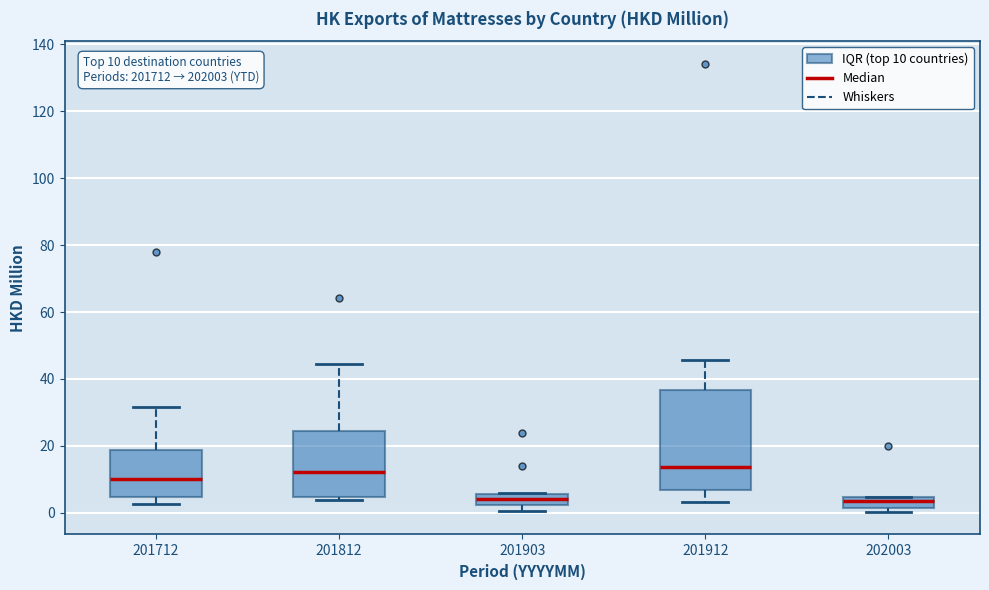

Which box is the tallest, from its lower edge to its upper edge?

201912